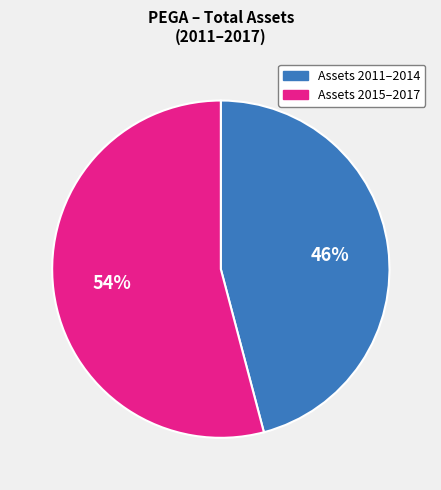

To the nearest percent, what is the average slice percentage?

50%